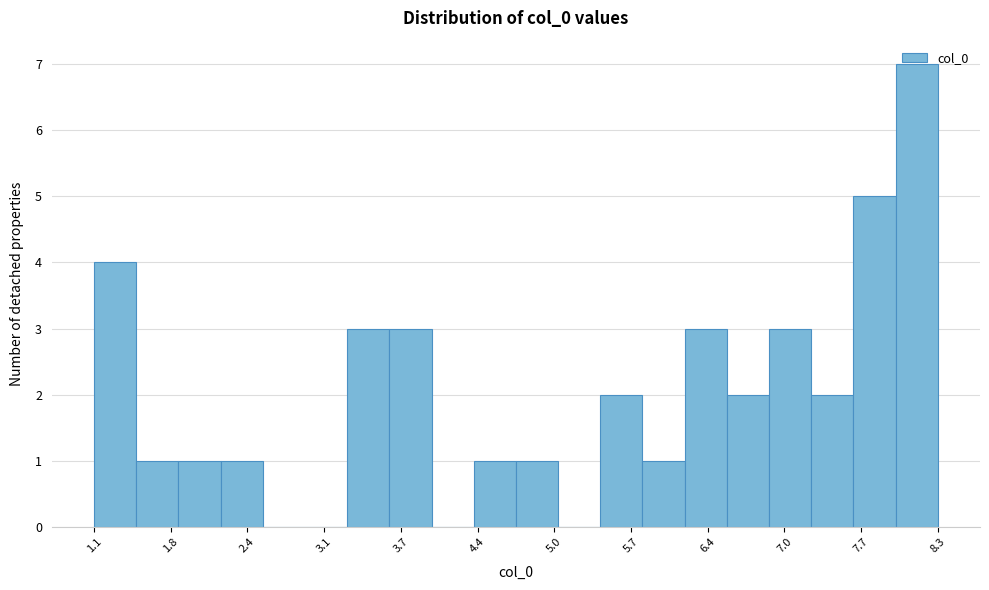

Around what value on the x-axis is the tallest bar? Give the approximate position of its centre, as read against the axis.

8.2